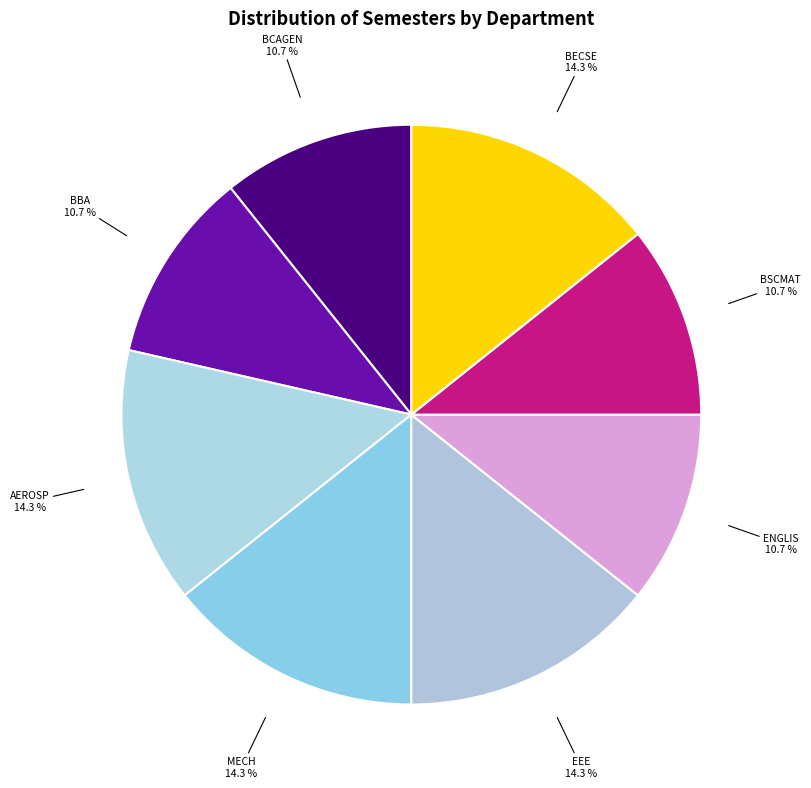

What percentage do BBA and EEE together represent?

25.0%